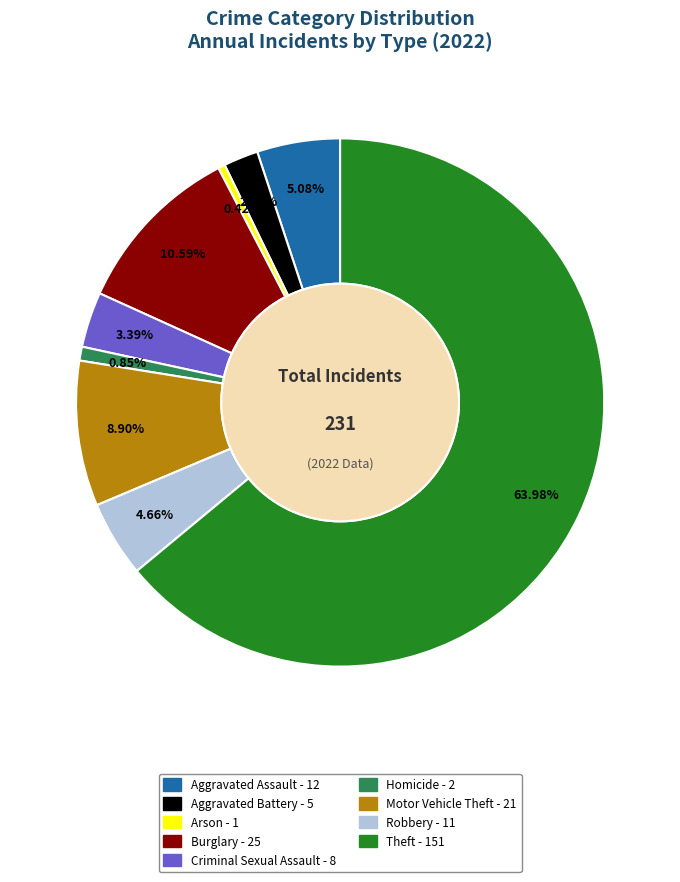

Which slice is the smallest?

Arson